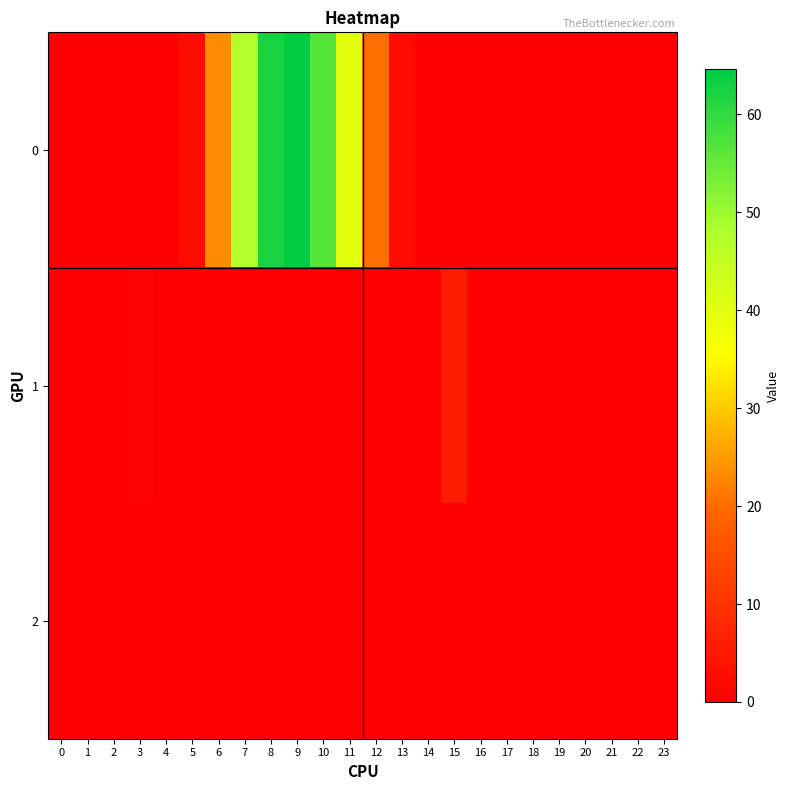

Reading left to right, list all the values displayed in this chart.

0: 0=0.0	1=0.0	2=0.0	3=0.0	4=0.0	5=3.0	6=23.3	7=47.5	8=62.1	9=64.6	10=56.5	11=40.1	12=20.2	13=2.3	14=0.0	15=0.0	16=0.0	17=0.0	18=0.0	19=0.0	20=0.0	21=0.0	22=0.0	23=0.0
1: 0=0.0	1=0.0	2=0.0	3=0.9	4=0.0	5=0.0	6=0.0	7=0.0	8=0.0	9=0.0	10=0.0	11=0.0	12=0.0	13=0.0	14=0.0	15=5.5	16=0.0	17=0.0	18=0.0	19=0.0	20=0.0	21=0.0	22=0.0	23=0.0
2: 0=0.0	1=0.0	2=0.0	3=0.0	4=0.0	5=0.0	6=0.0	7=0.0	8=0.0	9=0.0	10=0.0	11=0.0	12=0.0	13=0.0	14=0.0	15=0.0	16=0.0	17=0.0	18=0.0	19=0.0	20=0.0	21=0.0	22=0.0	23=0.0